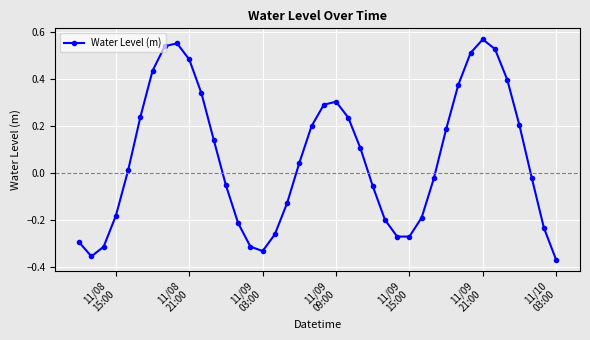

What is the difference between the second highest and second lowest values?

0.9